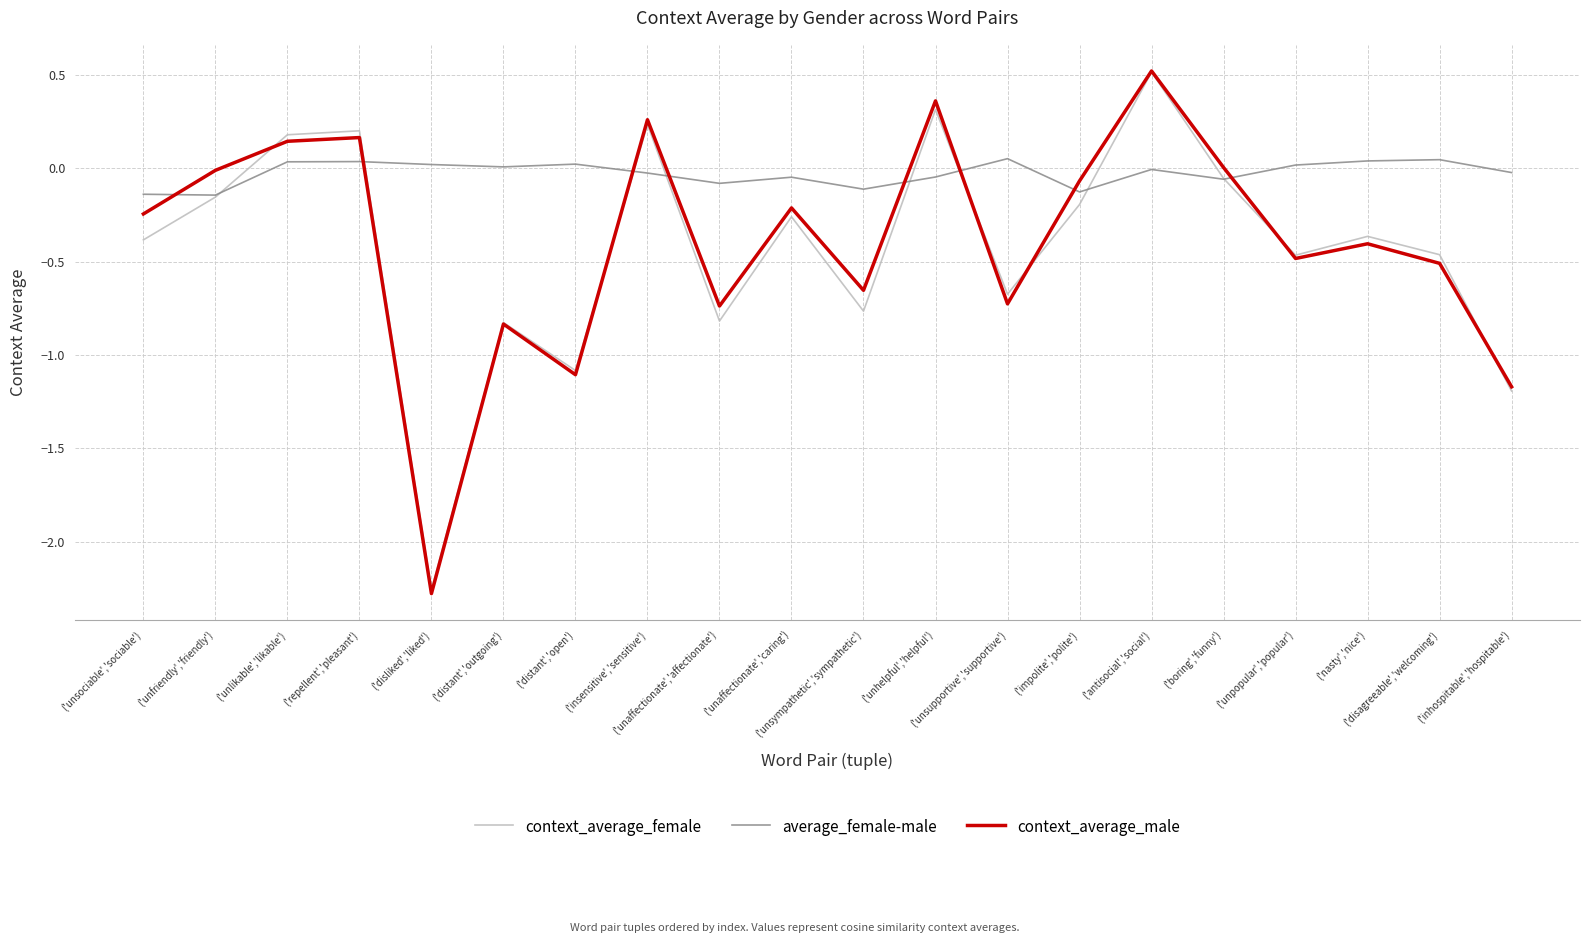

Is this an area chart (filled region under the line)?

No